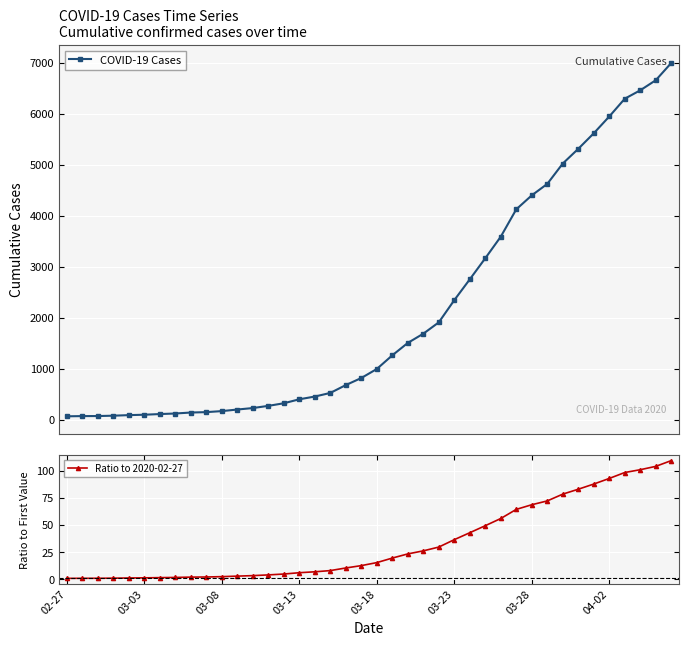

Is it true that Ratio to 2020-02-27 equals 1.1 at 13?

False